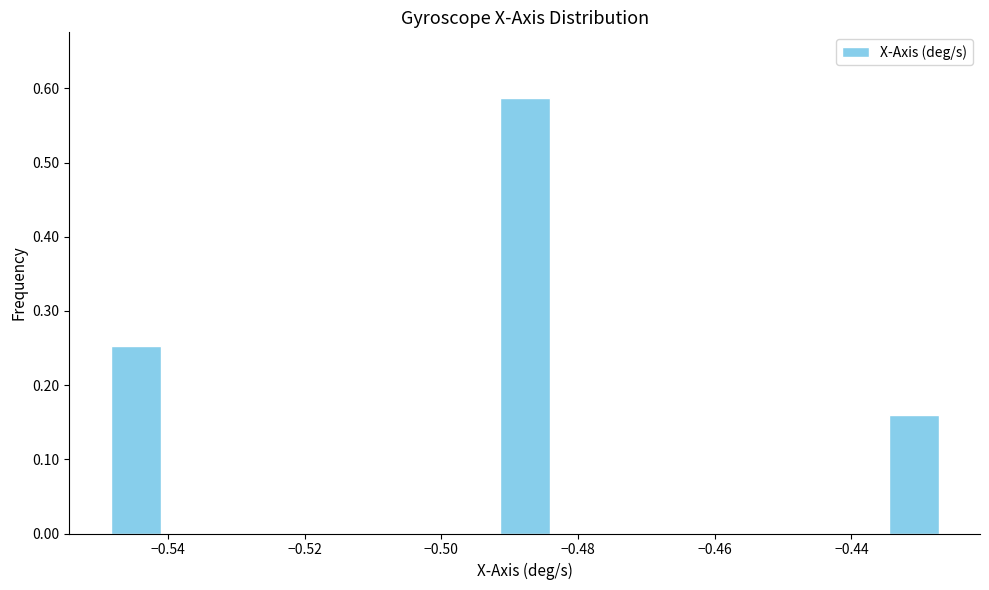

Reading left to right, list every bar in this chart as the range it spans on the x-axis followed by its height. Neither the bar edges nor the heights are printed on the chart, so give them approximately, as read against the axes.

-0.548 to -0.540: 0.25
-0.540 to -0.532: 0
-0.532 to -0.524: 0
-0.524 to -0.516: 0
-0.516 to -0.508: 0
-0.508 to -0.500: 0
-0.500 to -0.492: 0
-0.492 to -0.484: 0.59
-0.484 to -0.476: 0
-0.476 to -0.468: 0
-0.468 to -0.460: 0
-0.460 to -0.452: 0
-0.452 to -0.444: 0
-0.444 to -0.434: 0
-0.434 to -0.426: 0.16